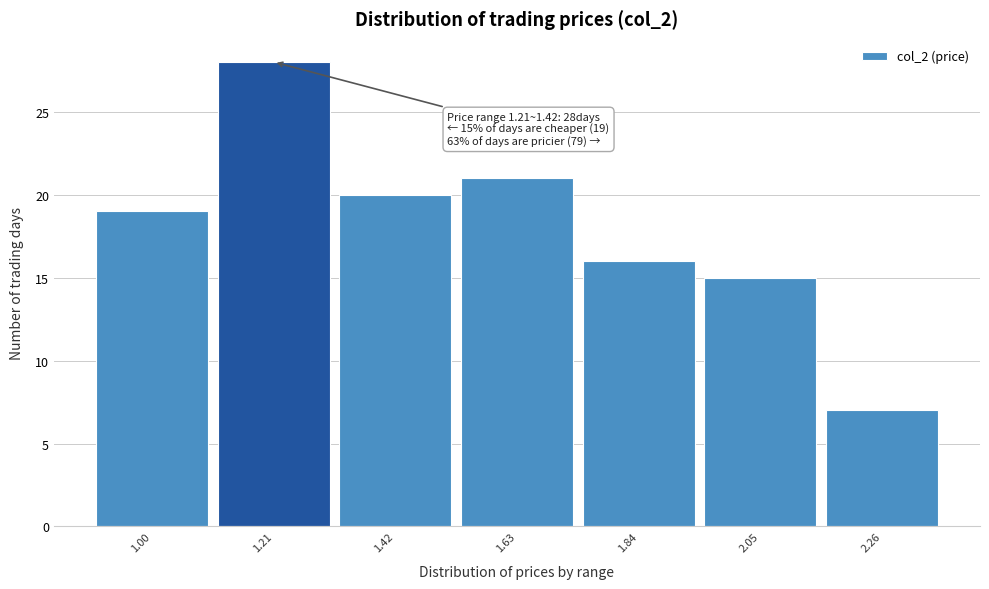

Reading left to right, extract all data points from this chart.

1.00=19	1.21=28	1.42=20	1.63=21	1.84=16	2.05=15	2.26=7